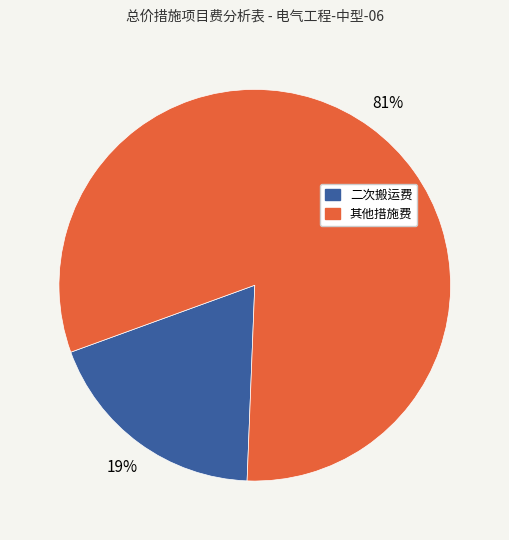

How many segments does this pie chart have?

2